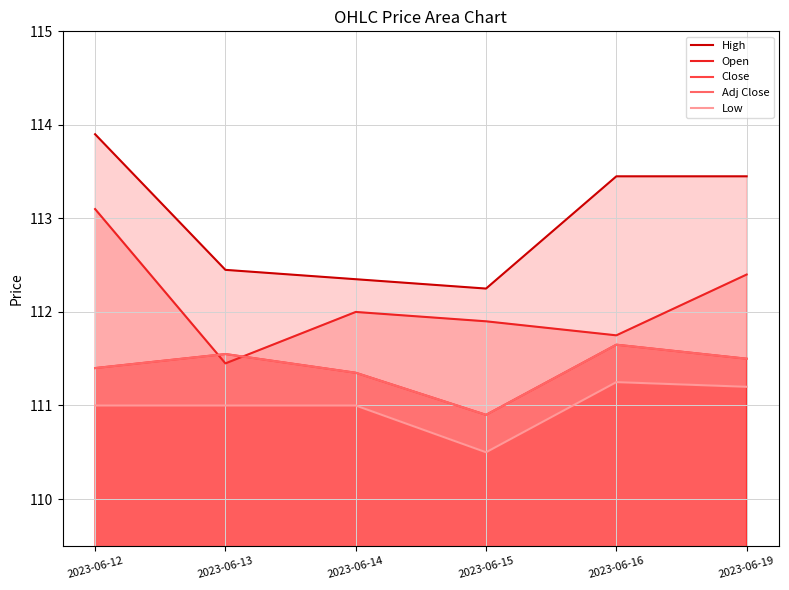

Which has a higher value, 2023-06-14 or 2023-06-12?

2023-06-12